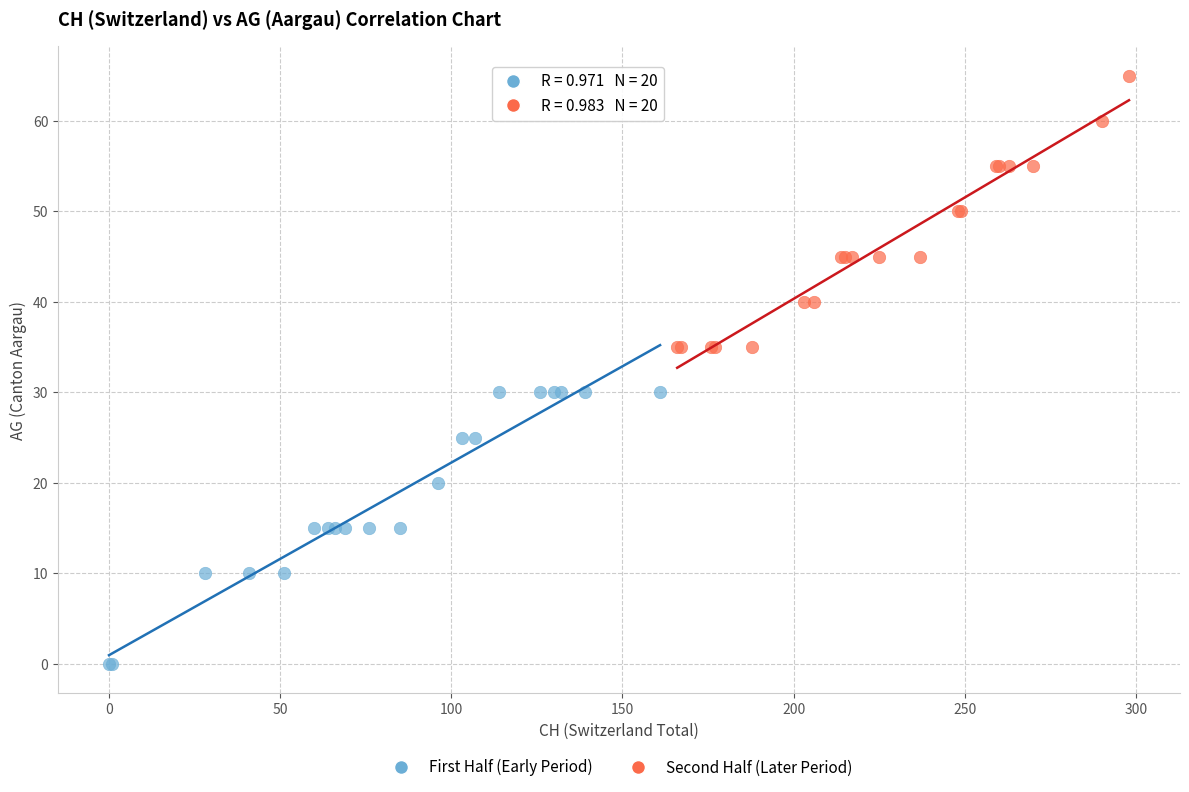

Which series reaches the minimum Y coordinate?

First Half (Early Period)